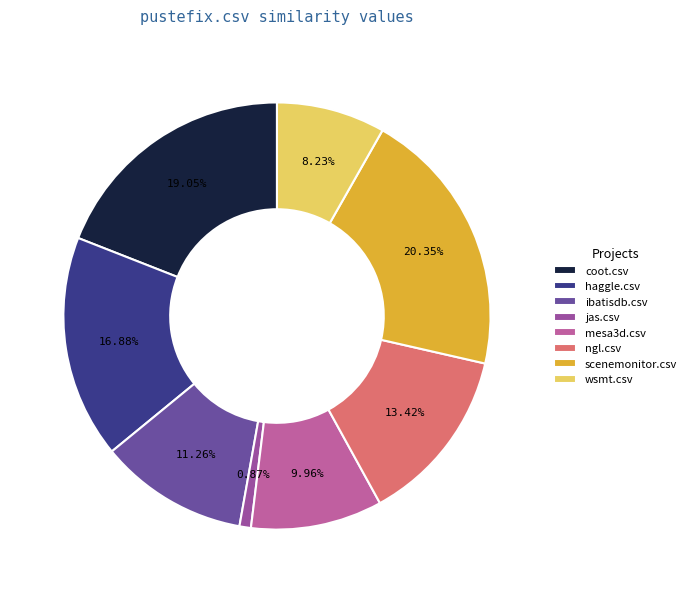

To the nearest percent, what percentage of the pie is mesa3d.csv?

10%